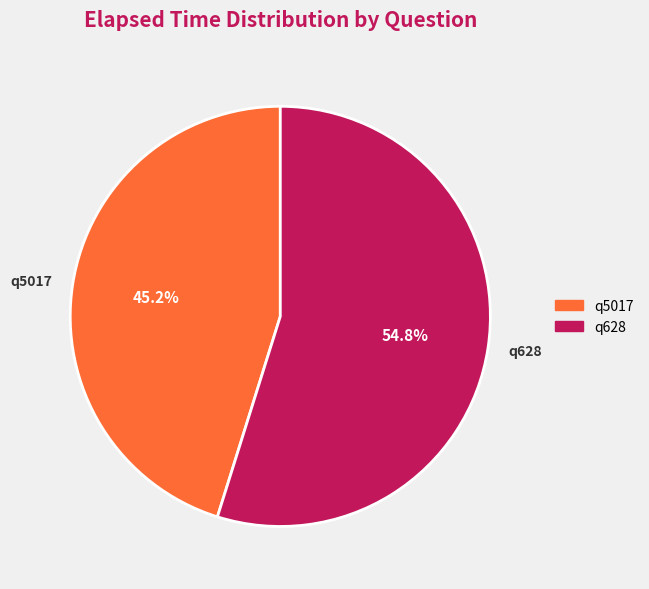

How many slices are in this pie chart?

2